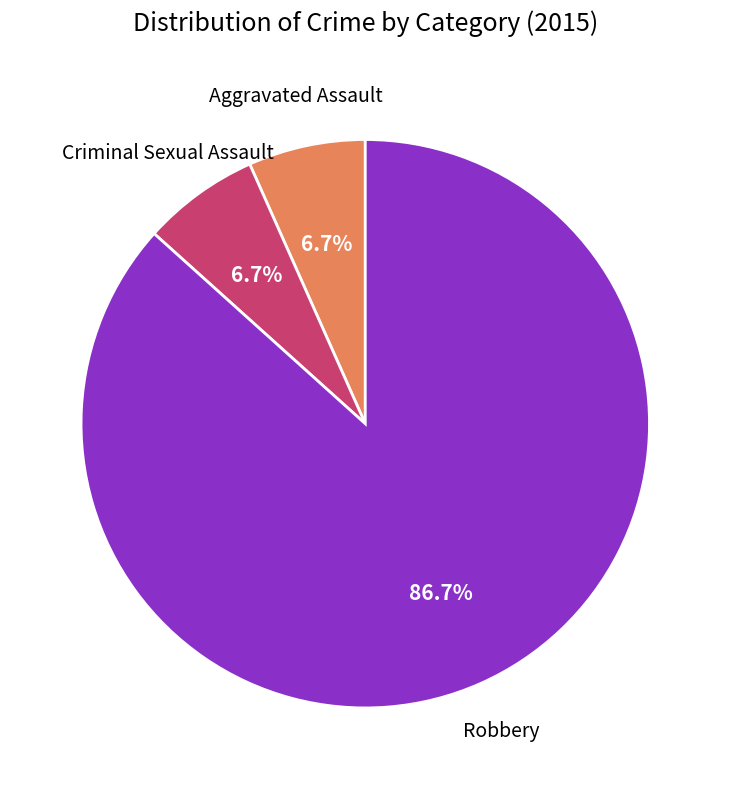

Is there any slice that represents more than half of the pie?

Yes